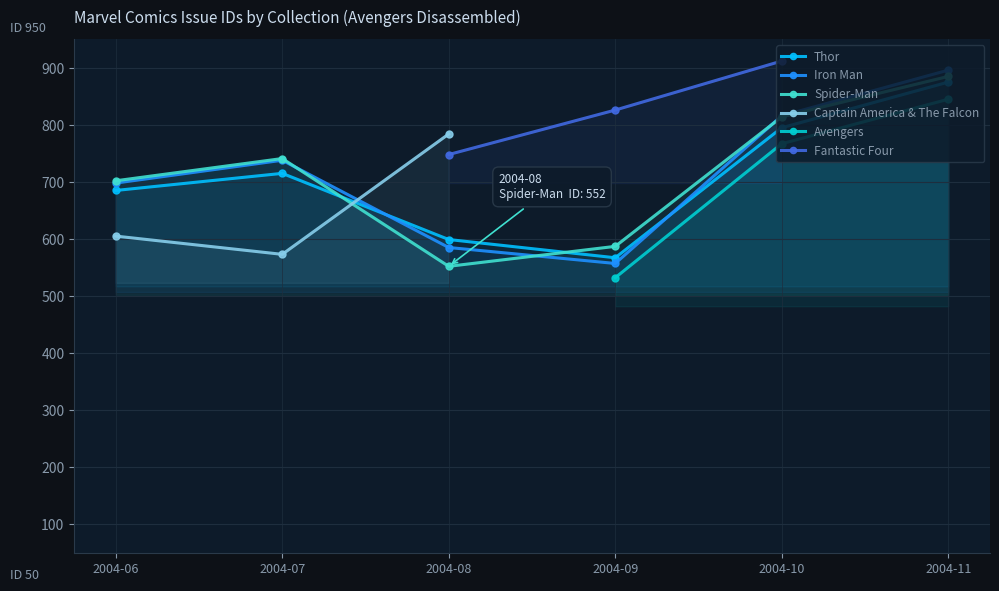

How many positive values does the Fantastic Four series have?

3